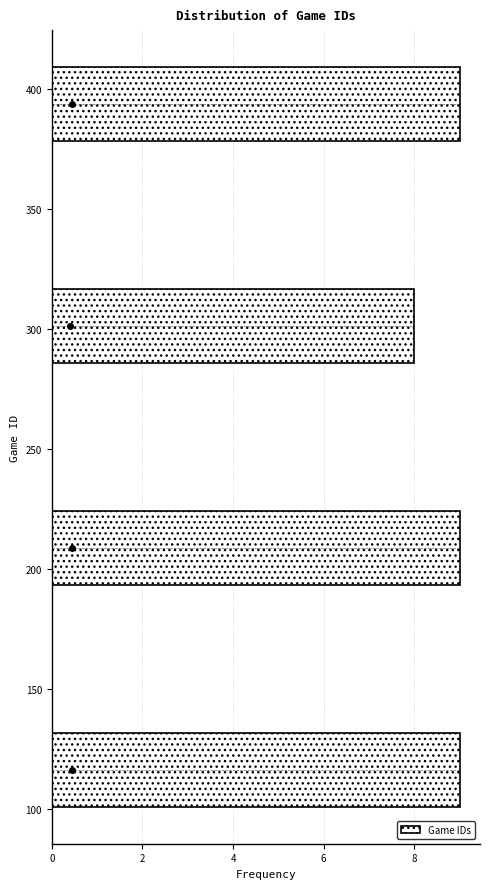

Reading bottom to top, transcribe this chart: for each bar, give the range it covers on the y-axis and its length. Neither the bar edges nor the lengths are printed on the chart, so give them approximately, as read against the axes.

100 to 130: 9
130 to 165: 0
165 to 195: 0
195 to 225: 9
225 to 255: 0
255 to 285: 0
285 to 315: 8
315 to 345: 0
345 to 380: 0
380 to 410: 9